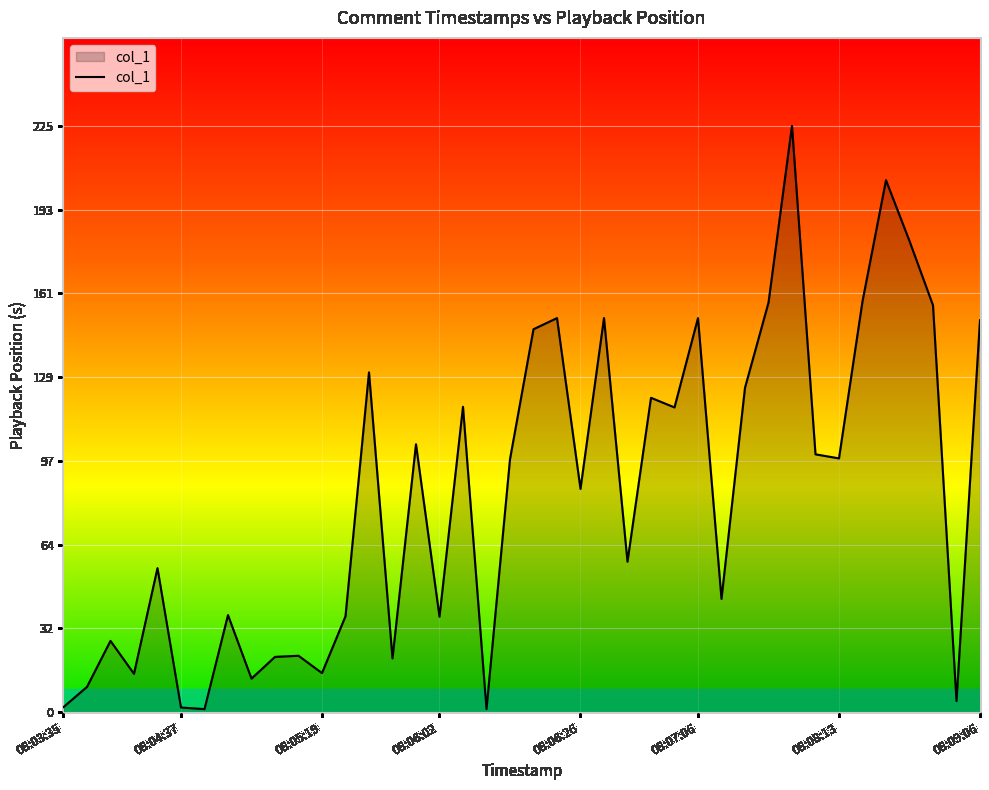

Does the chart display data point markers on the line(s)?

No